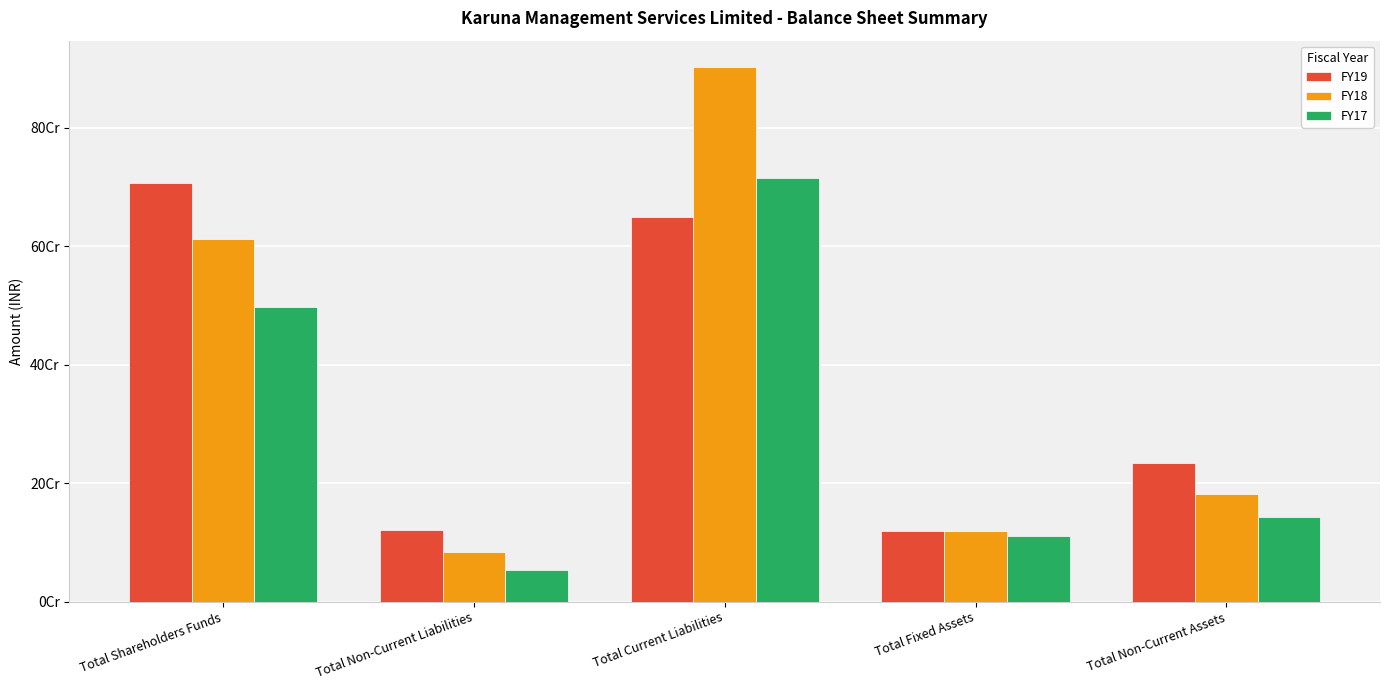

Are the bars horizontal?

No